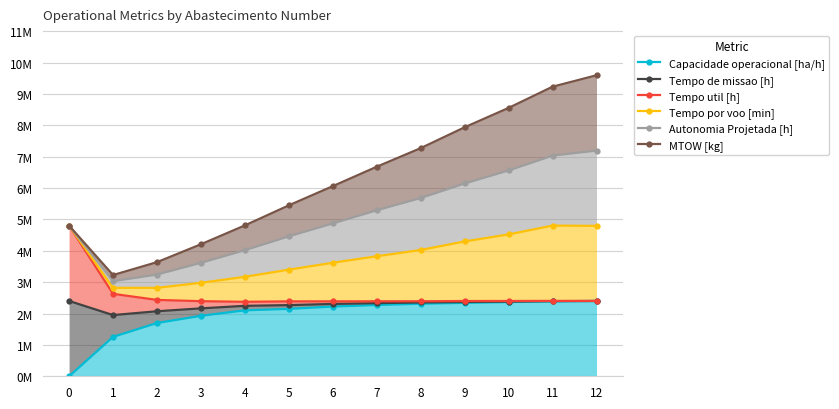

How many lines are shown in the chart?

6